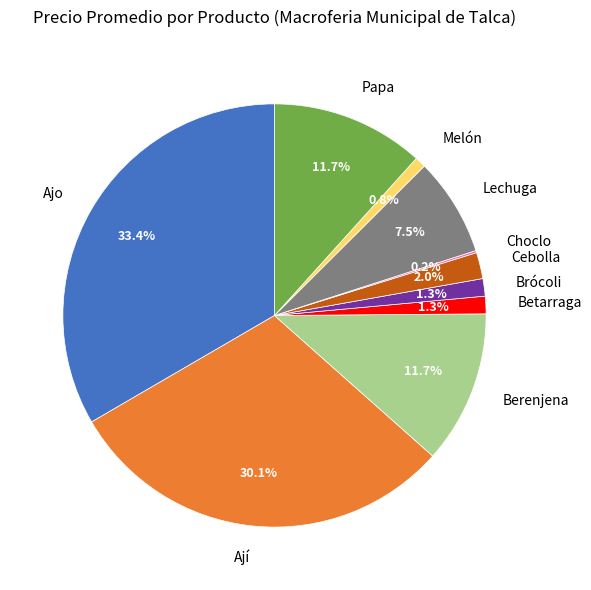

Which has a higher value, Papa or Ají?

Ají